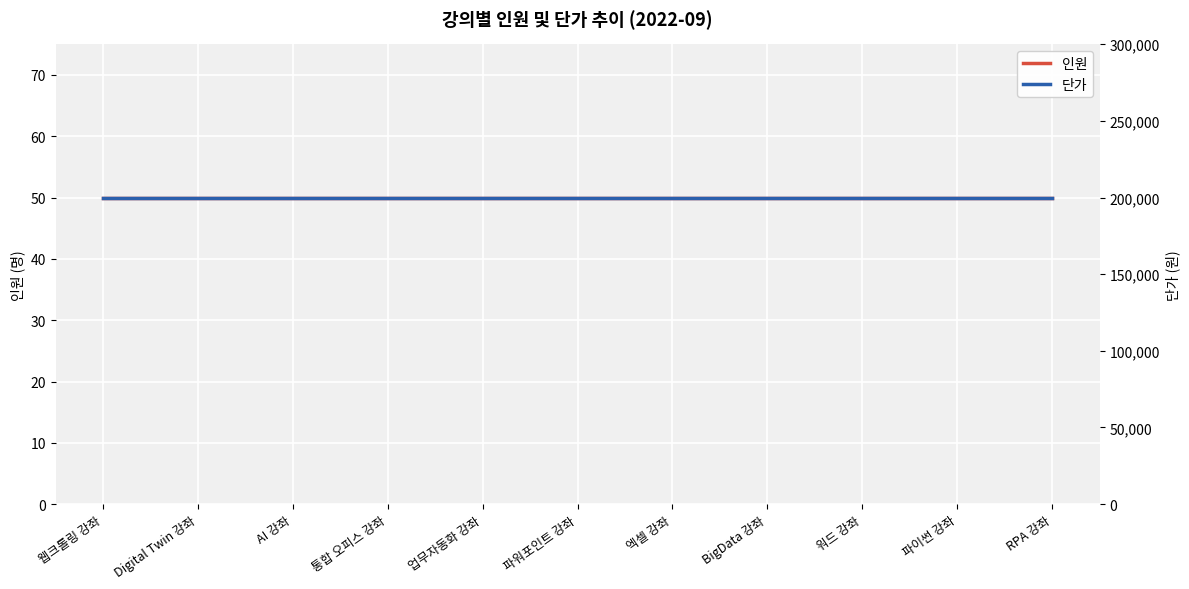

Where is 인원 nearest to the value 50?

웹크롤링 강좌